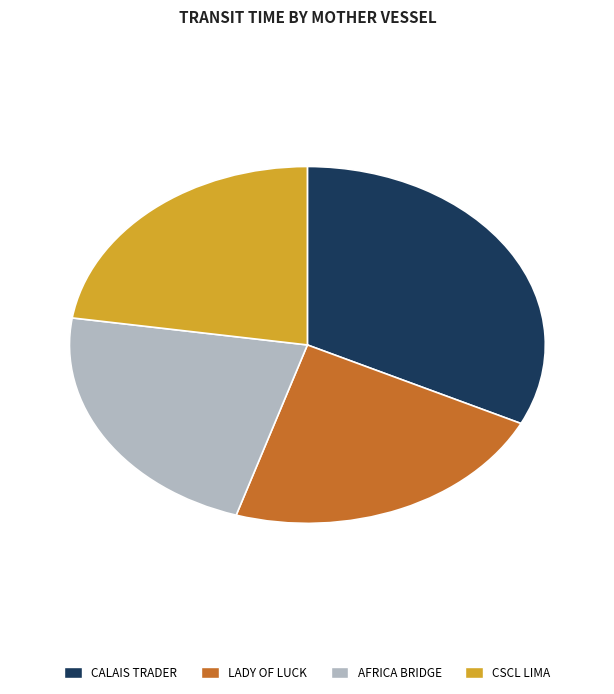

How many segments does this pie chart have?

4